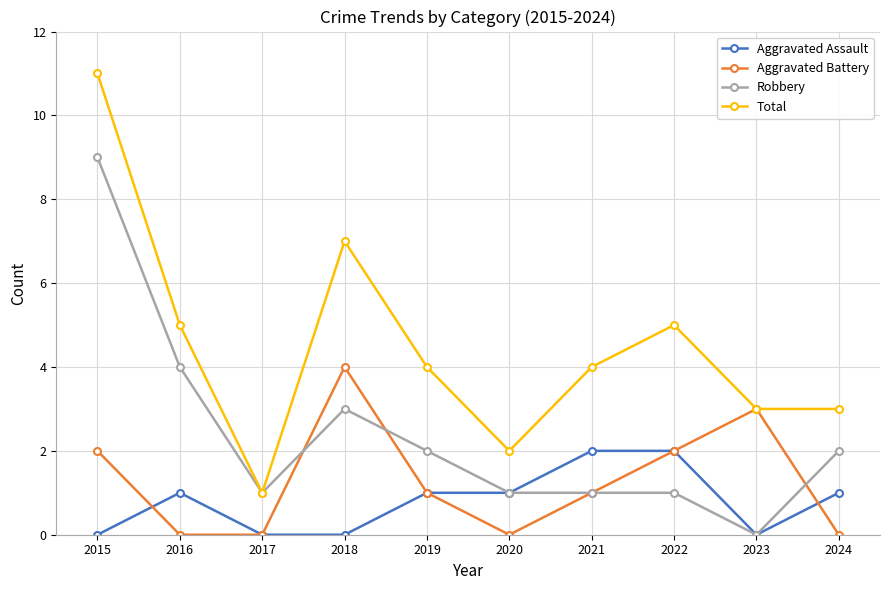

List the series in order of their peak value, highest first.

Total, Robbery, Aggravated Battery, Aggravated Assault